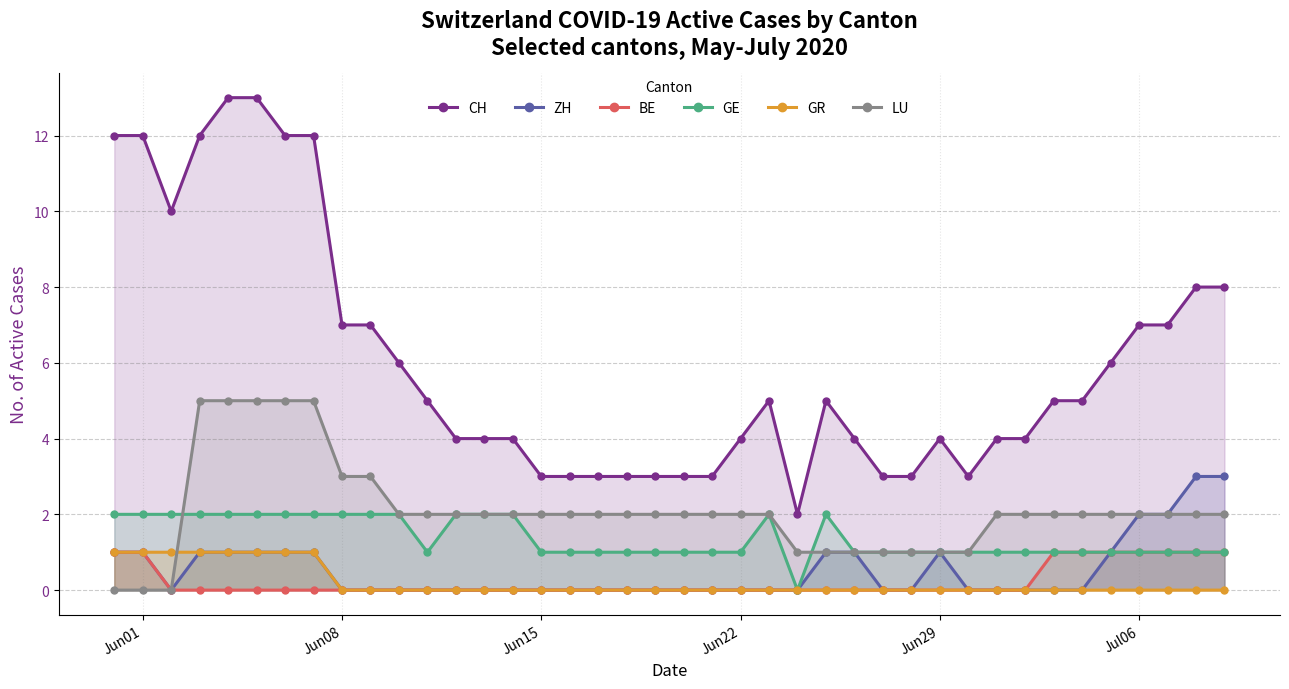

What is the difference between the second highest and second lowest values in the GE series?

1